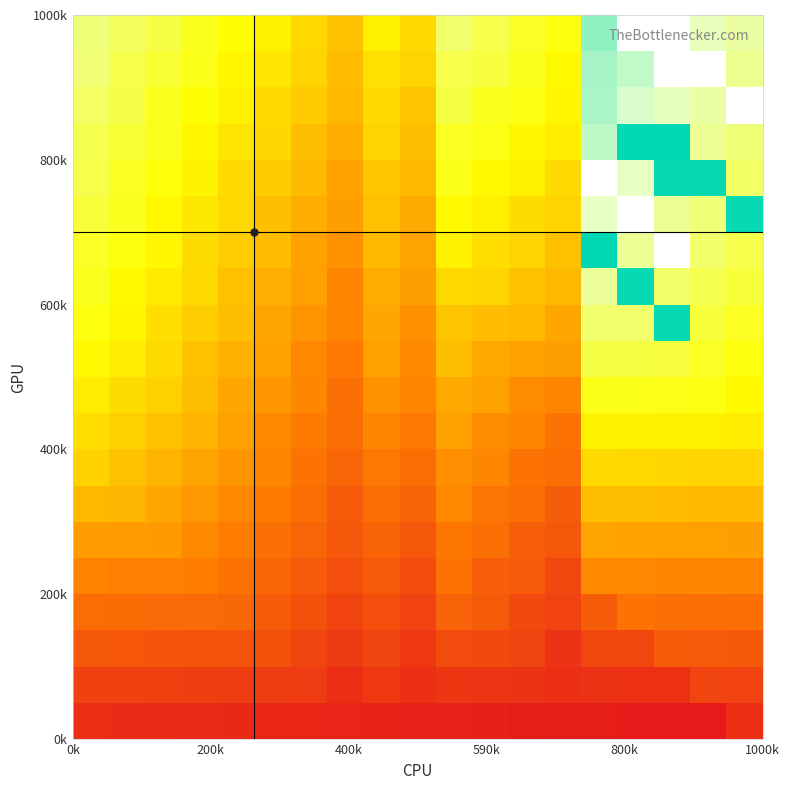

True or false: r5 has a value of 48 at 17.

False